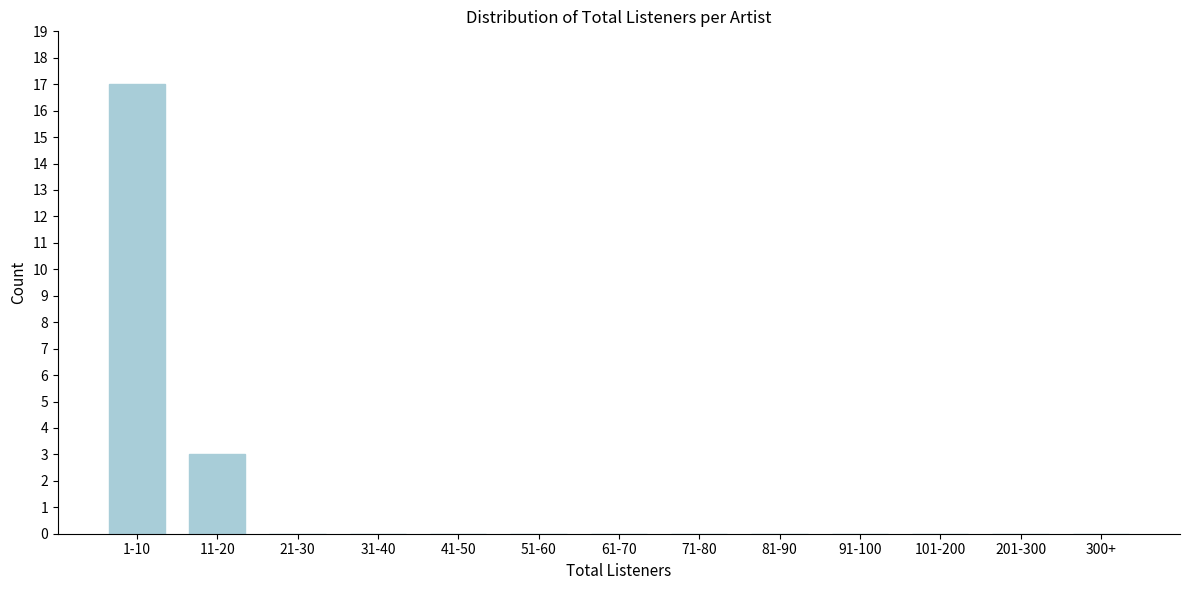

Reading right to left, transcribe all the data shown in this chart.

300+=0	201-300=0	101-200=0	91-100=0	81-90=0	71-80=0	61-70=0	51-60=0	41-50=0	31-40=0	21-30=0	11-20=3	1-10=17